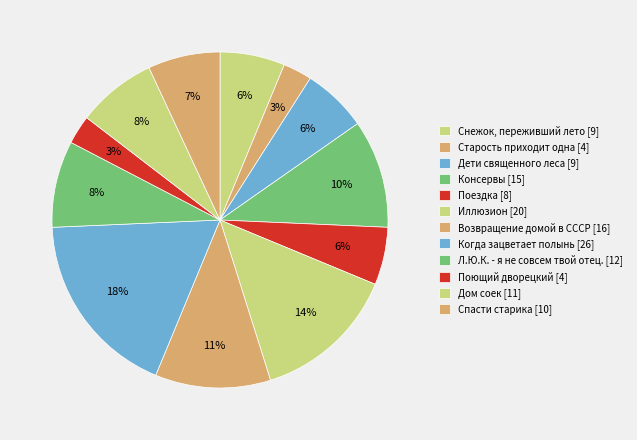

Is there any slice that represents more than half of the pie?

No